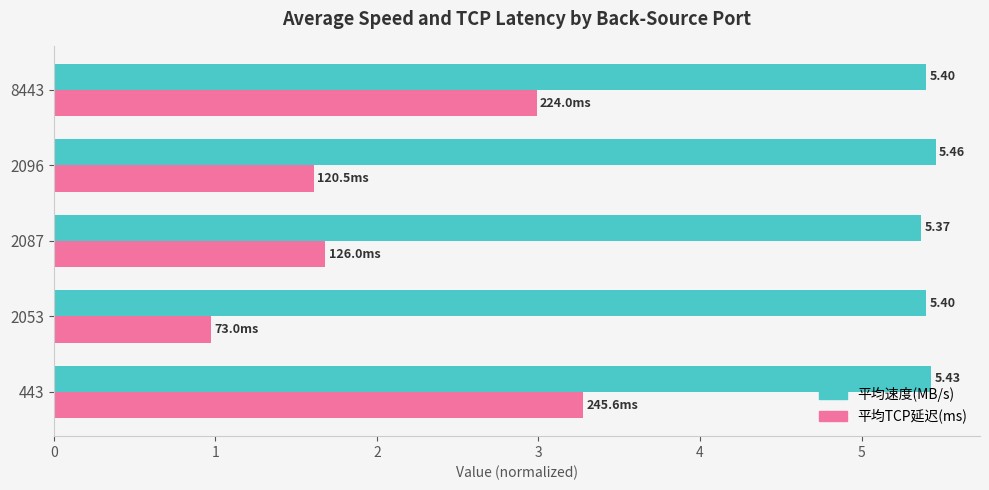

How many data points in 平均TCP延迟(ms) are above 1?

4